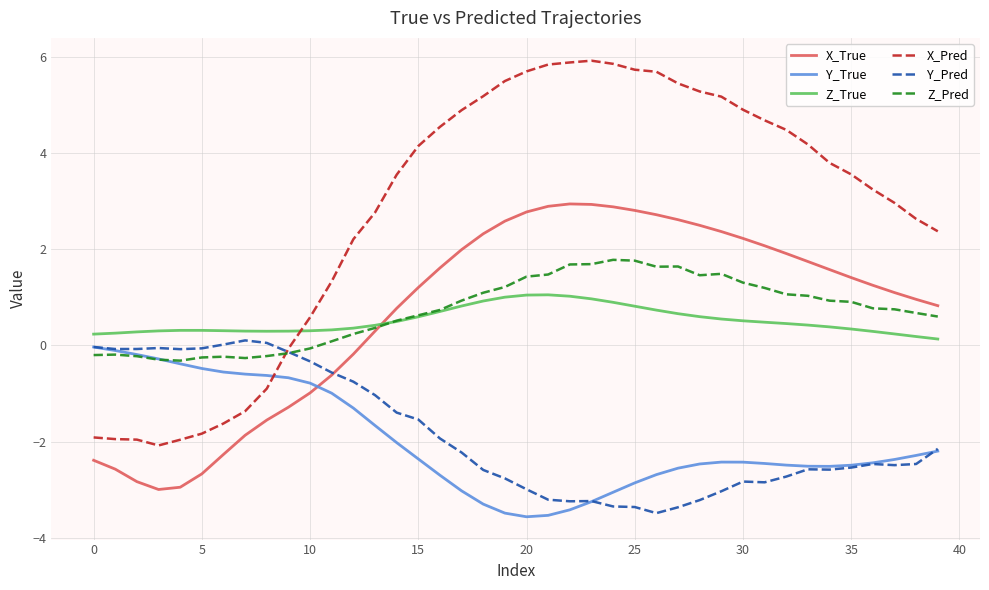

What is the sum of all Y_True values?

-79.5